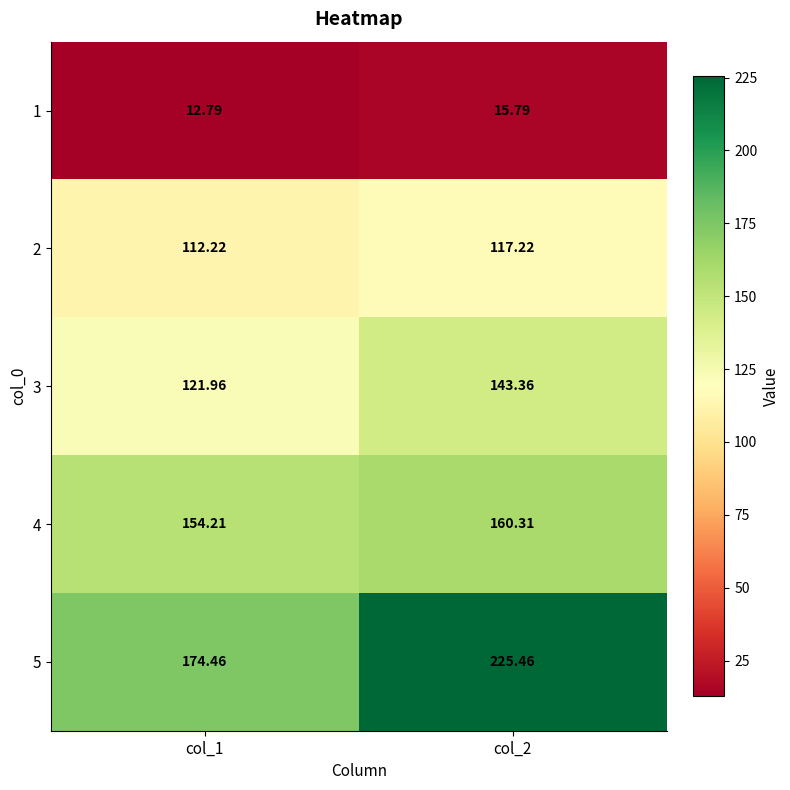

Is the value of 5 at col_1 greater than the value of 3 at col_2?

Yes